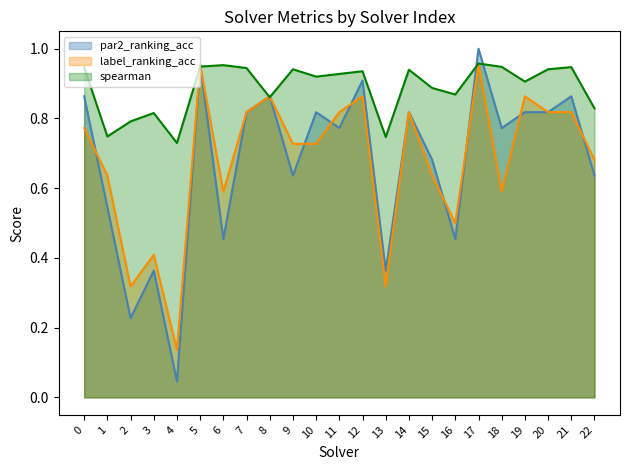

Which category has the highest value across all series?

17